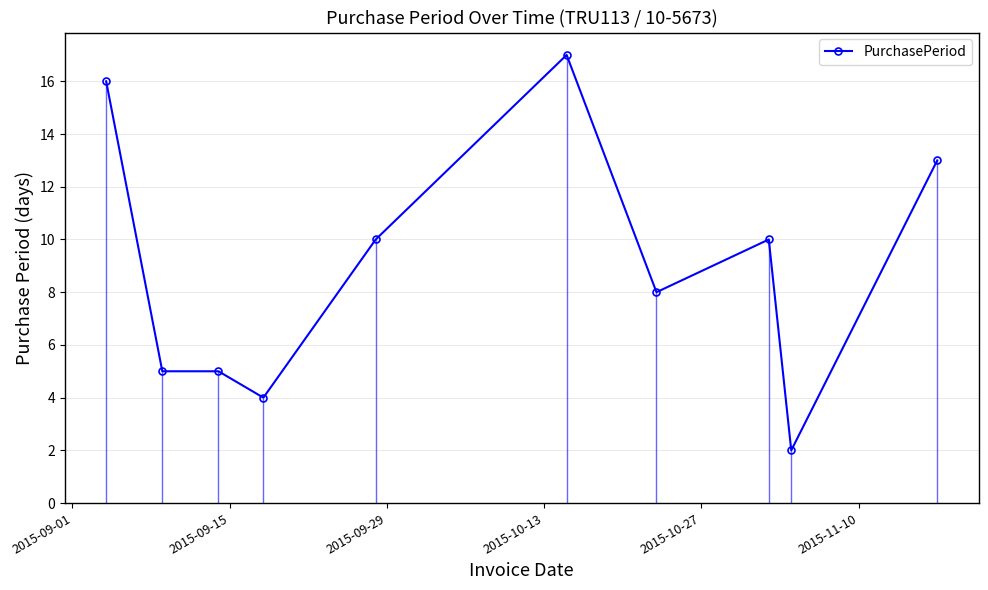

What is the value of the PurchasePeriod point at the 3rd from the left?

5